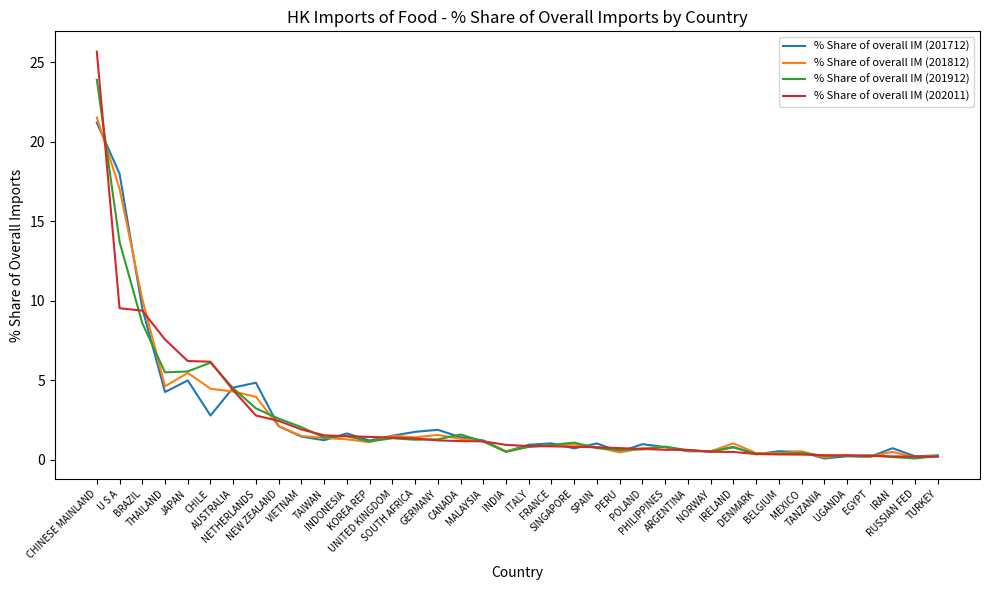

What is the average value of the % Share of overall IM (201812) series?

2.6